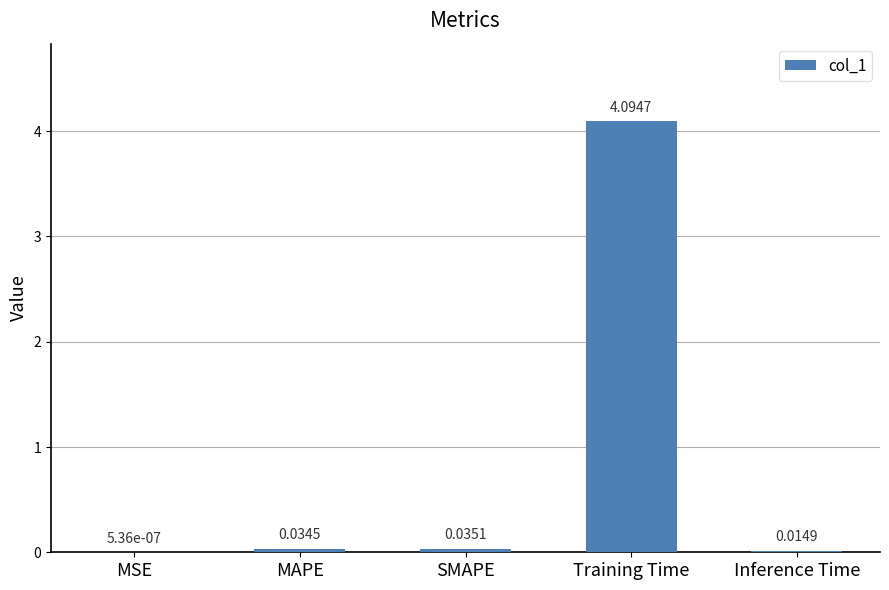

At which category does the chart reach its peak across all series?

Training Time